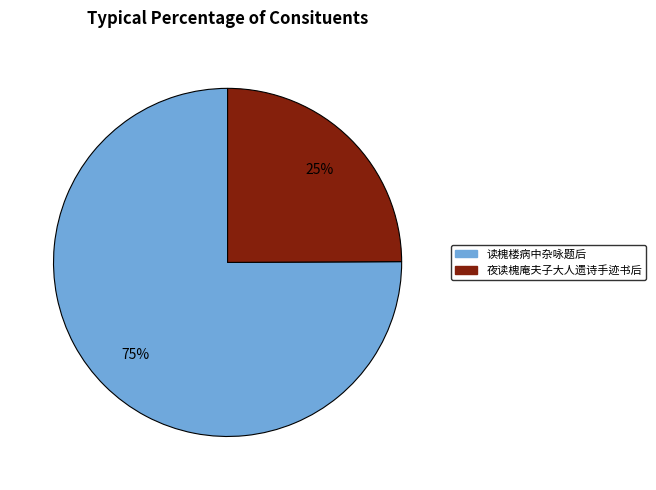

Rank the categories by value from highest to lowest.

读槐楼病中杂咏题后, 夜读槐庵夫子大人遗诗手迹书后